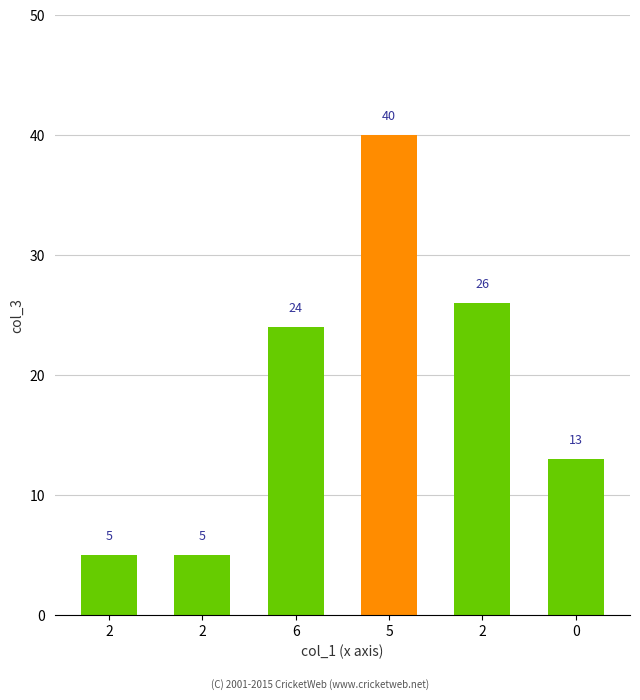

How many data points are less than 24?

3